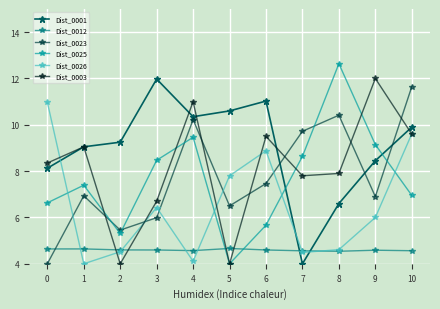

Which label corresponds to the largest value in the chart?

8